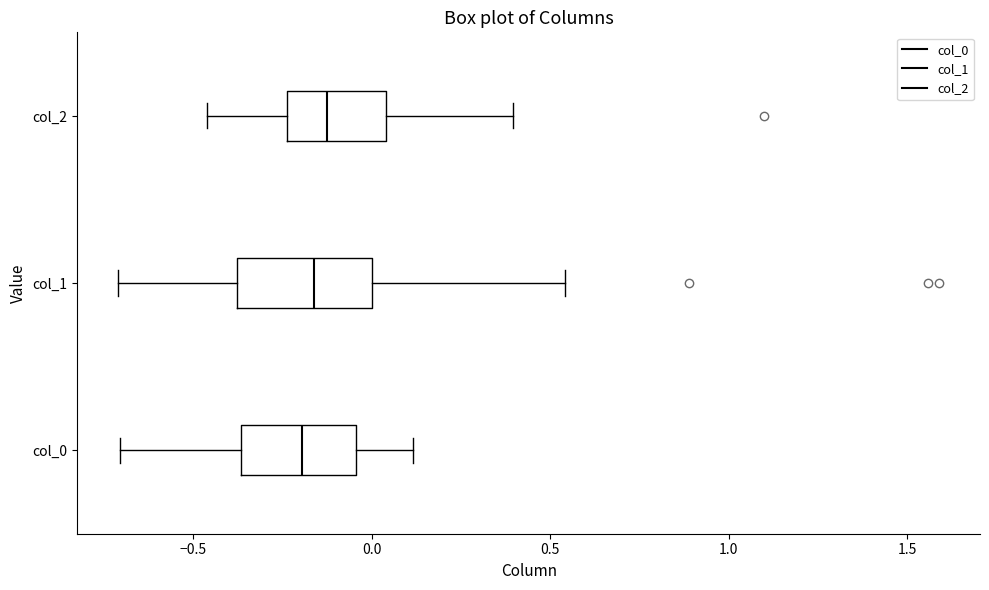

Reading bottom to top, transcribe this box plot: for each box, give where its median line is, the range the box spans, and where its two whiskers end, as read against the x-axis. The values are not printed on the chart, so give them approximately, as read against the axis.

col_0: median -0.20, box -0.35 to -0.05, whiskers -0.70 to 0.10
col_1: median -0.15, box -0.40 to 0.00, whiskers -0.70 to 0.55
col_2: median -0.15, box -0.25 to 0.05, whiskers -0.45 to 0.40